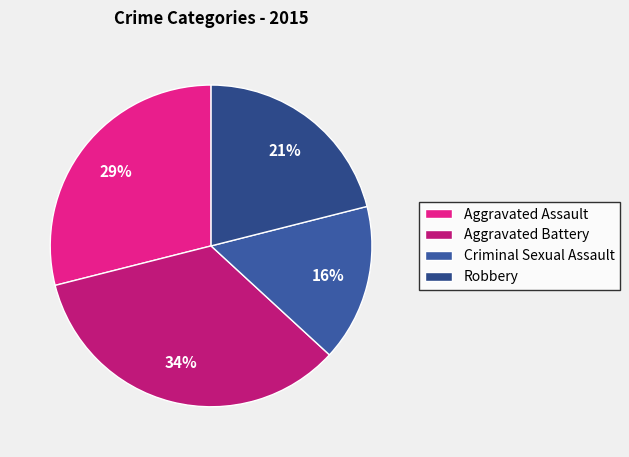

To the nearest percent, what is the difference between the Robbery and Criminal Sexual Assault slice percentages?

5%